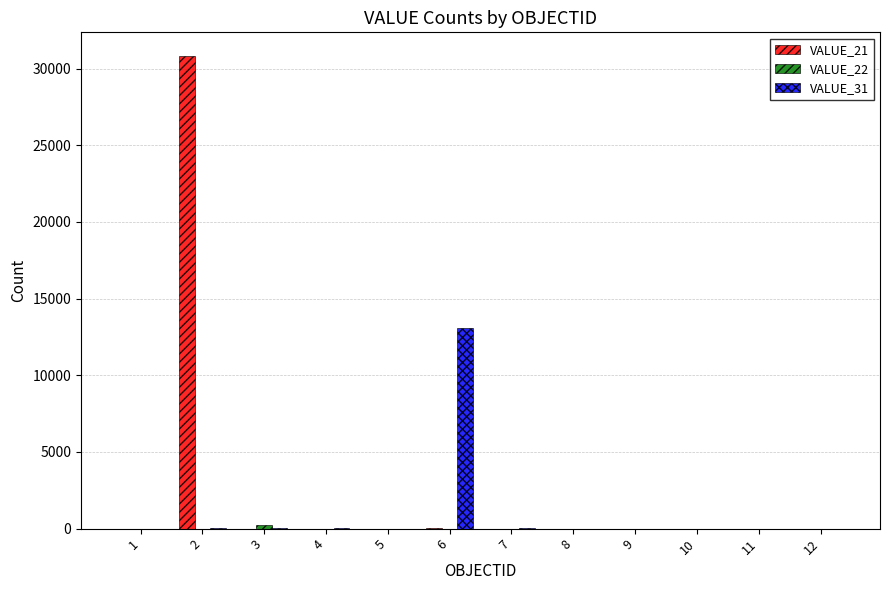

What is the greatest value displayed?

30823